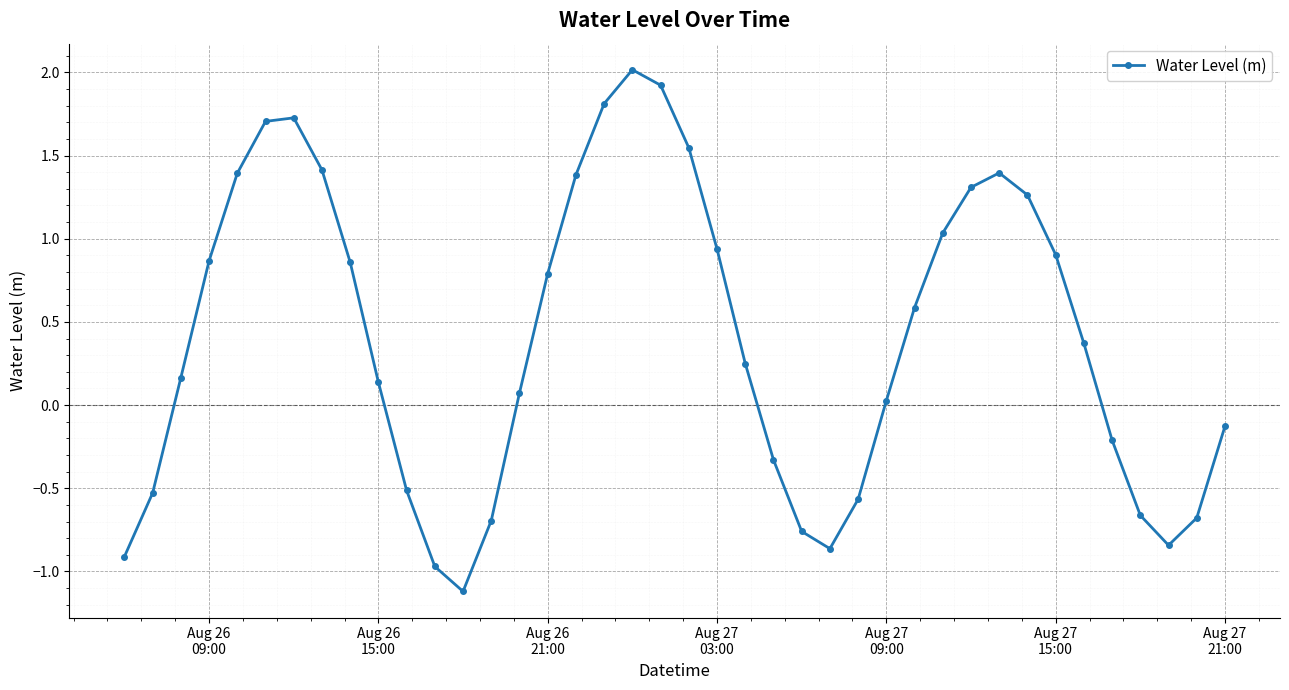

What is the smallest value displayed?

-1.1